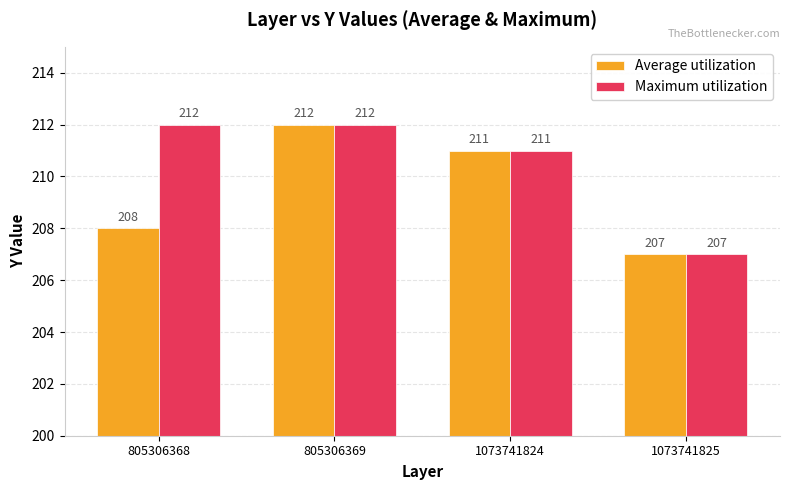

What are all the series names shown in the legend?

Average utilization, Maximum utilization